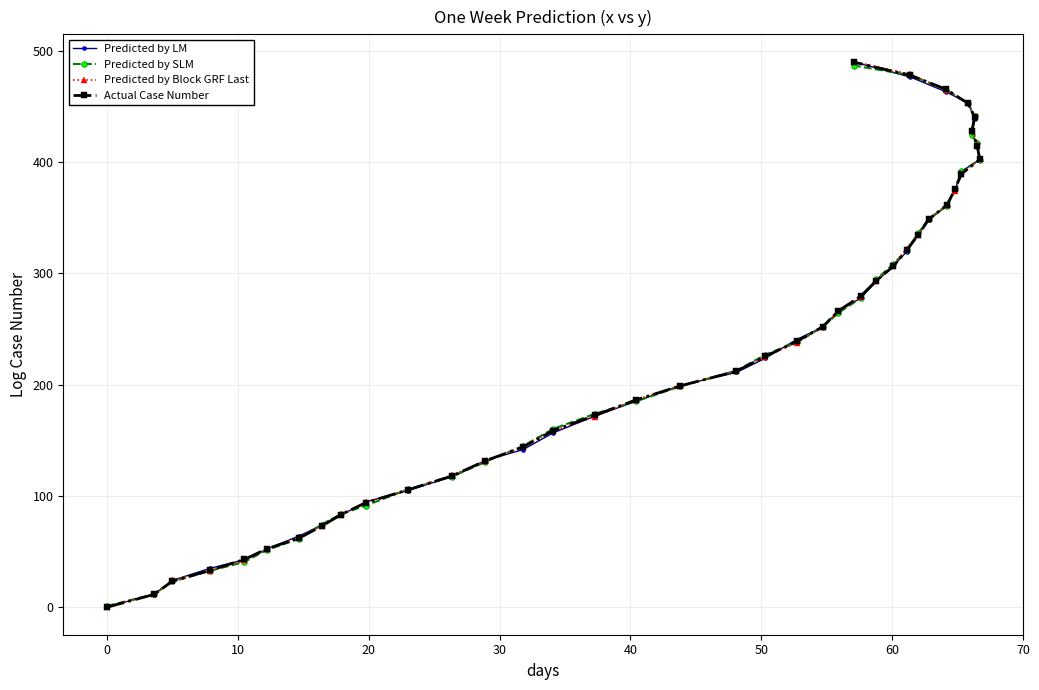

How many lines are shown in the chart?

4